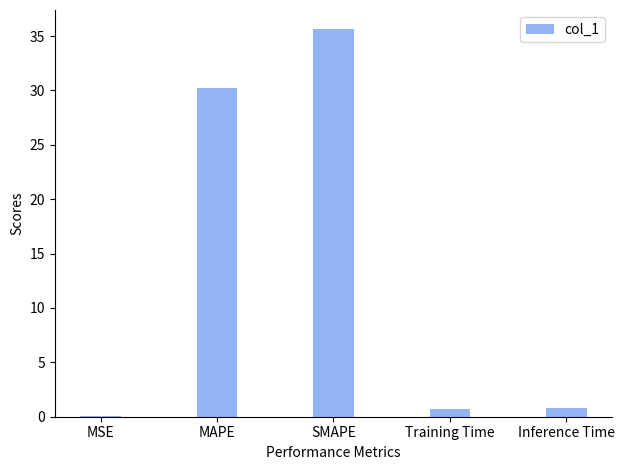

Is it true that the value at MAPE is 43.7?

False